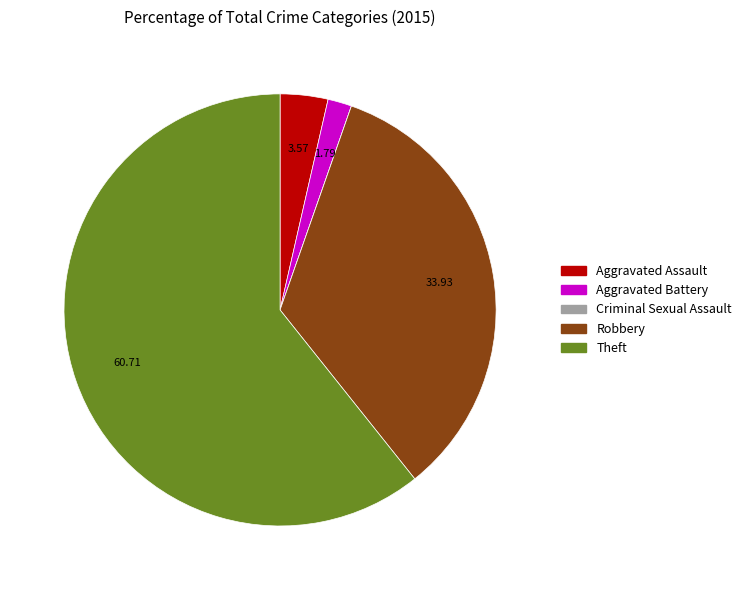

Is the sum of Robbery and Aggravated Battery greater than half?

No